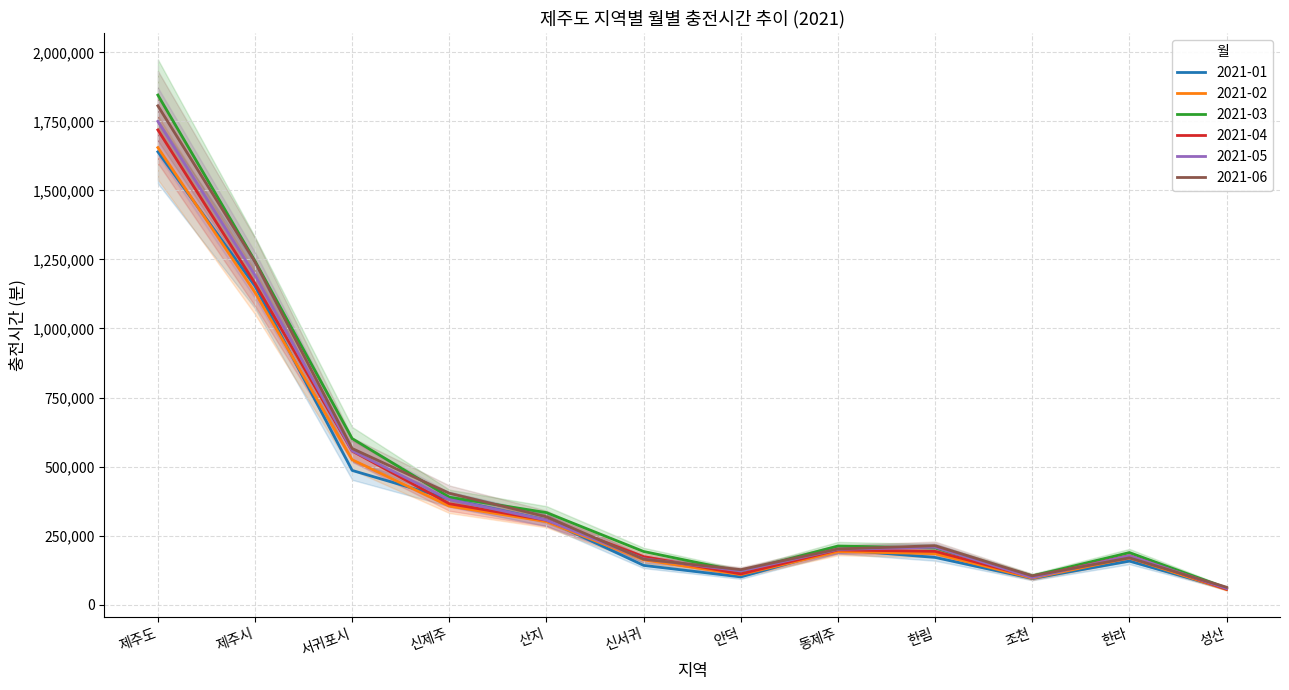

Which series ends up on top after the final intersection of 2021-02 and 2021-01?

2021-01